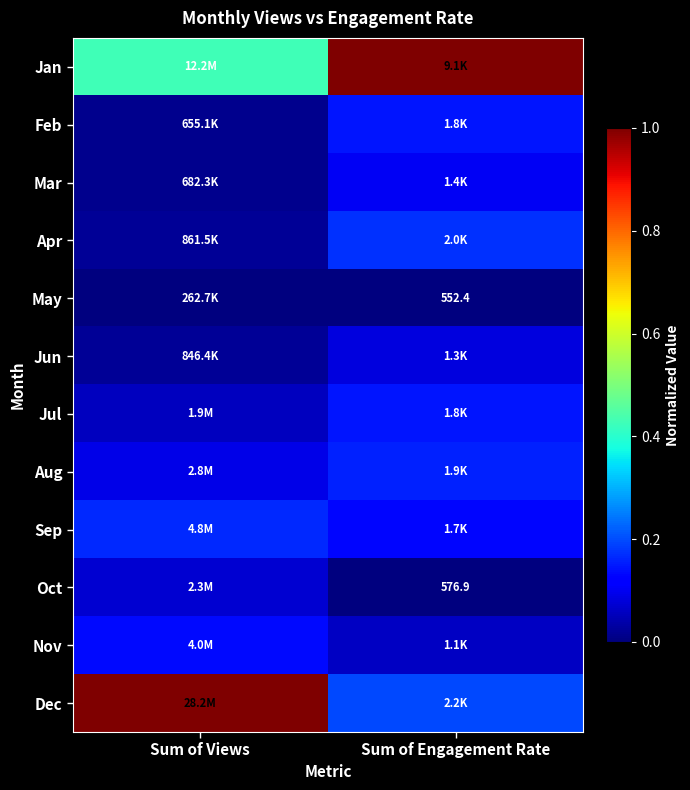

Rank the series at Sum of Views from lowest to highest value.

May, Feb, Mar, Jun, Apr, Jul, Oct, Aug, Nov, Sep, Jan, Dec